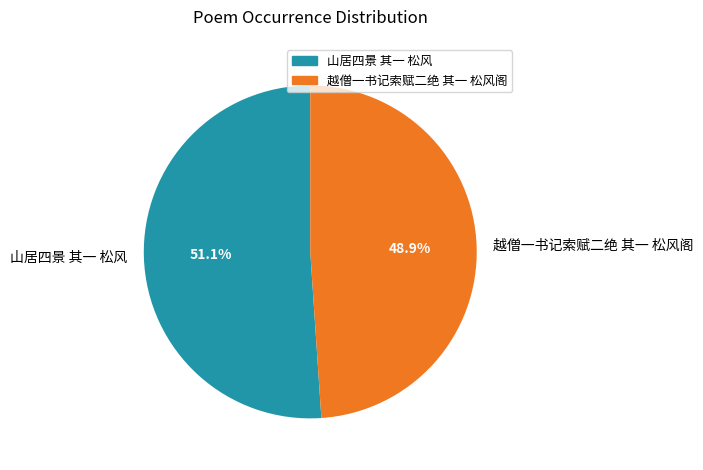

To the nearest percent, what is the average slice percentage?

50%